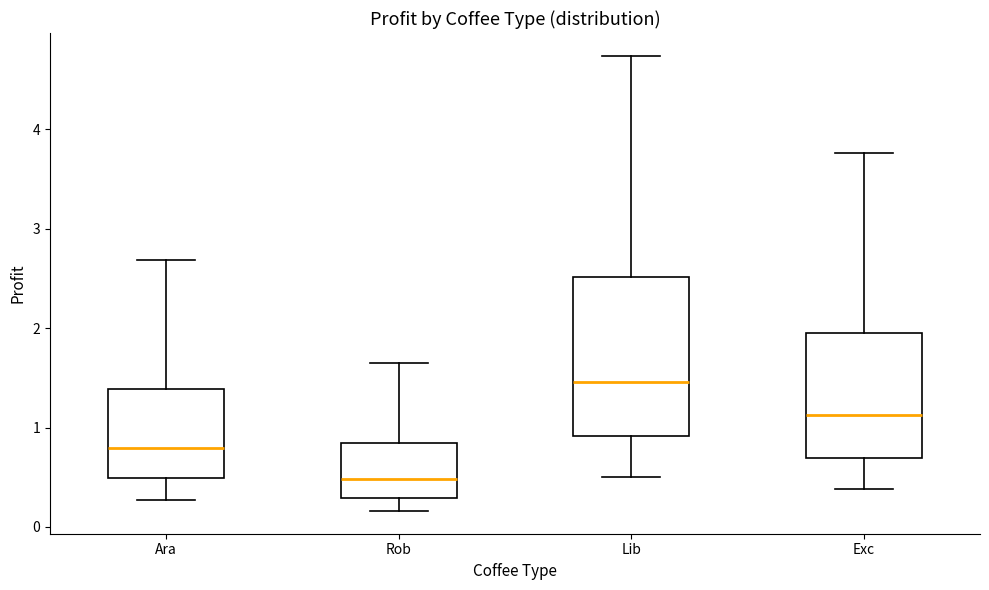

Which box's median line is the highest?

Lib